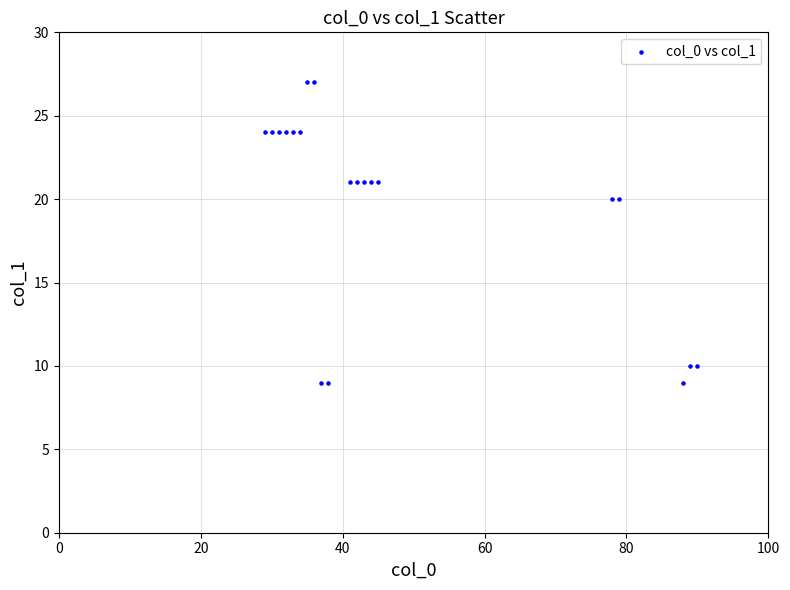

What is the range of X values (max minus min)?

61